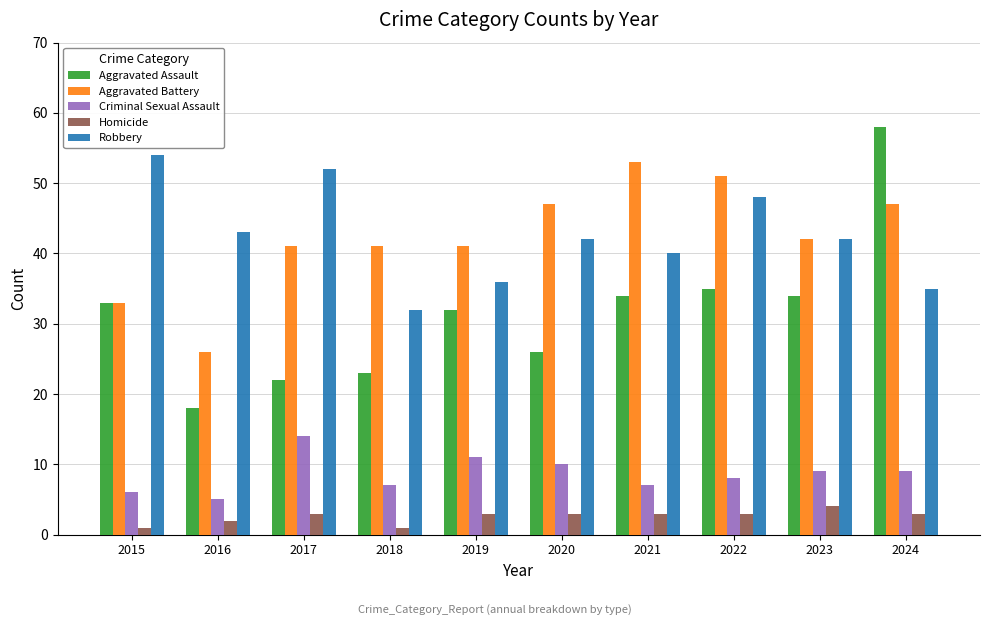

What is the value of the Aggravated Battery bar at the 9th from the left?

42